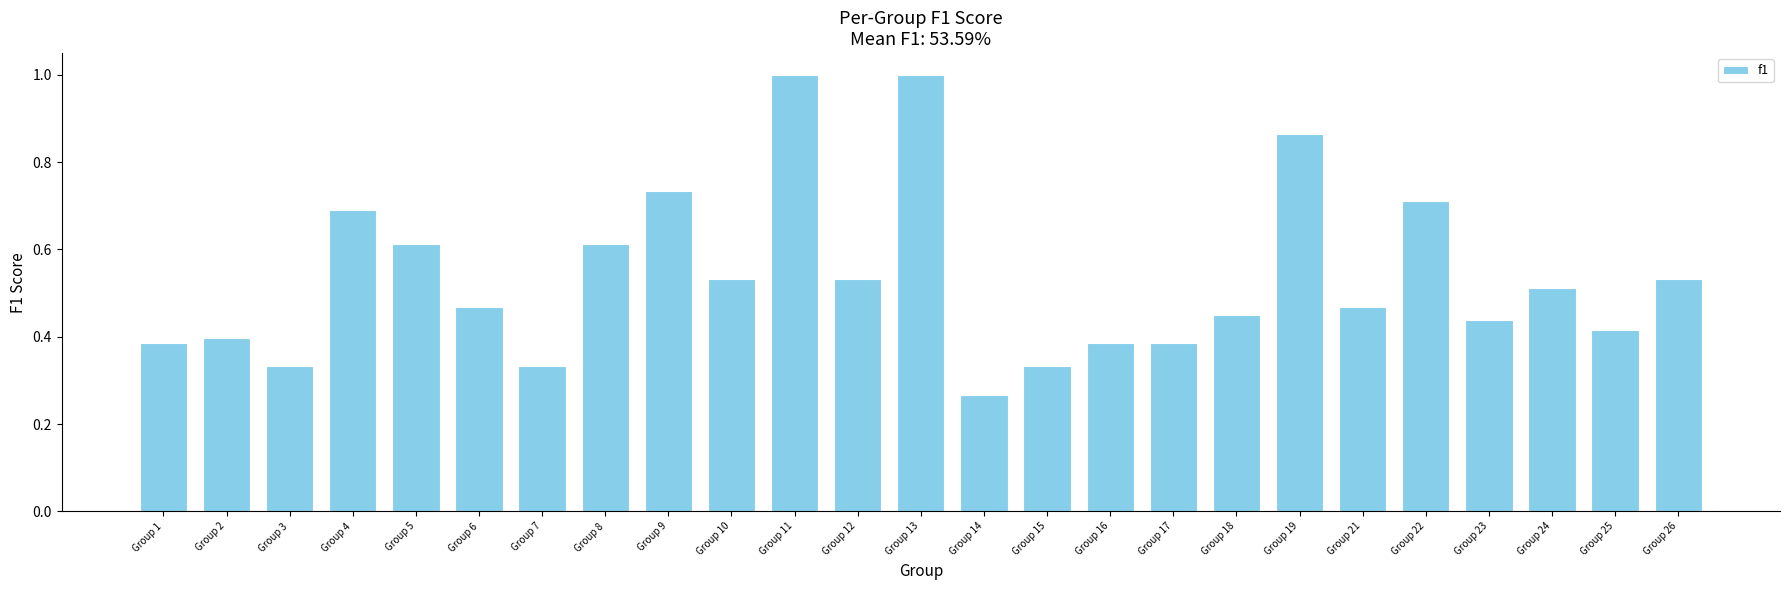

At which label is the value closest to 0?

Group 14